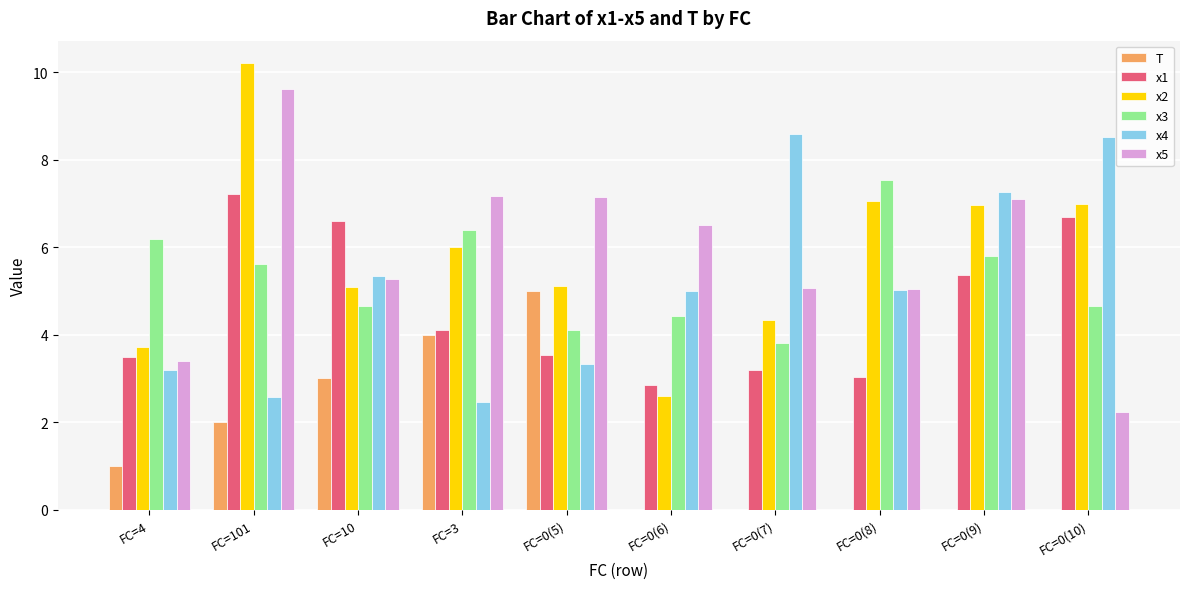

What is the average value of the x1 series?

4.6